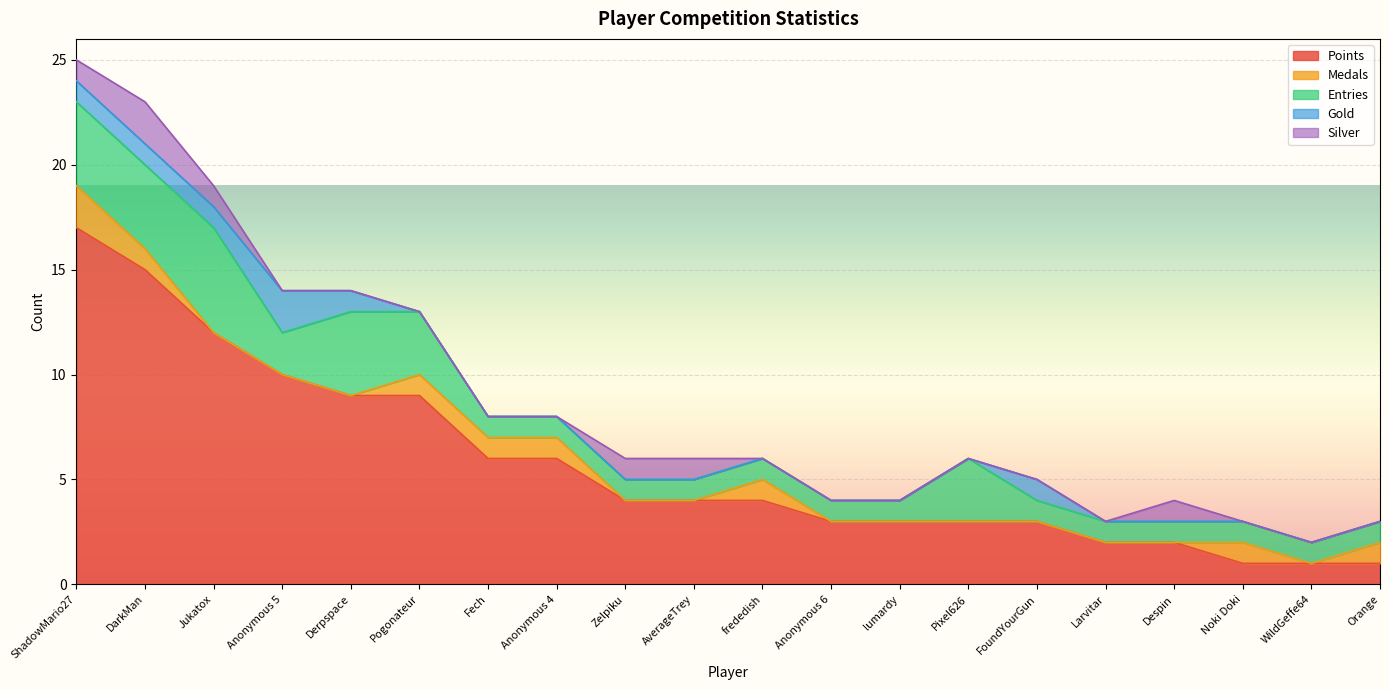

Which category has the highest value in the Silver series?

DarkMan